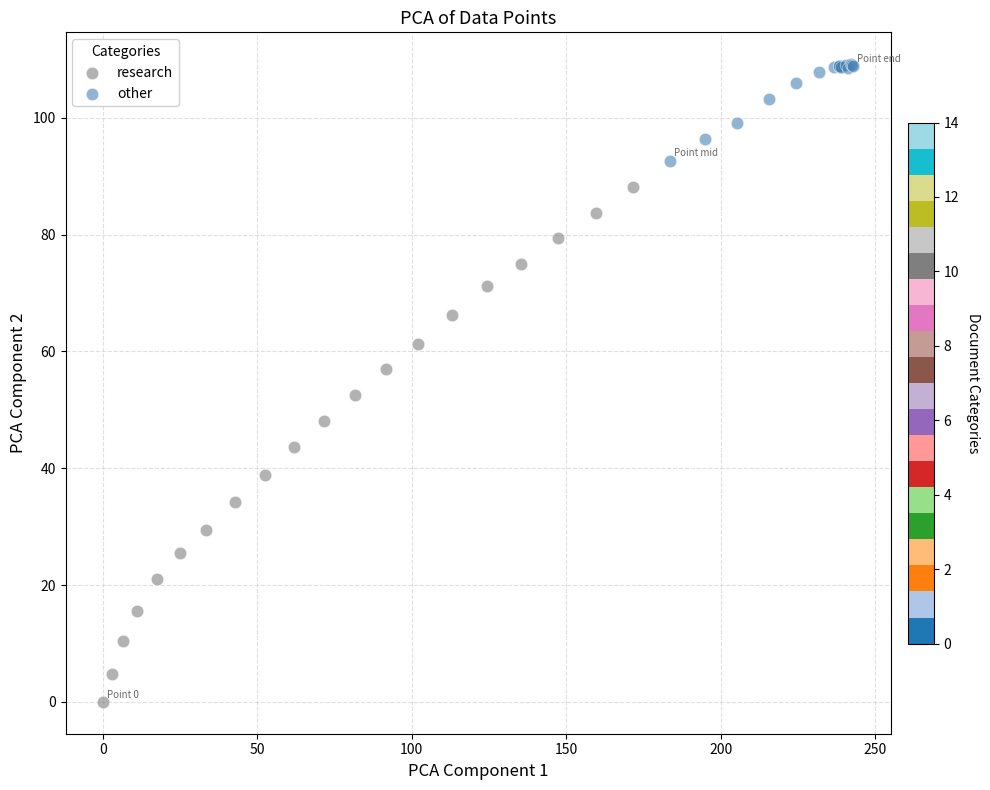

Which series reaches the maximum Y coordinate?

other